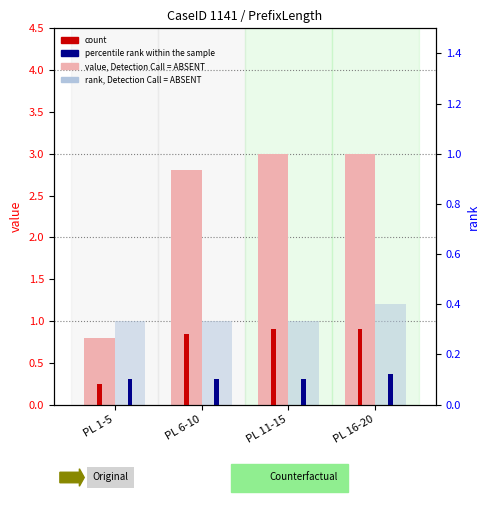

What is the minimum value shown in the chart?

0.2